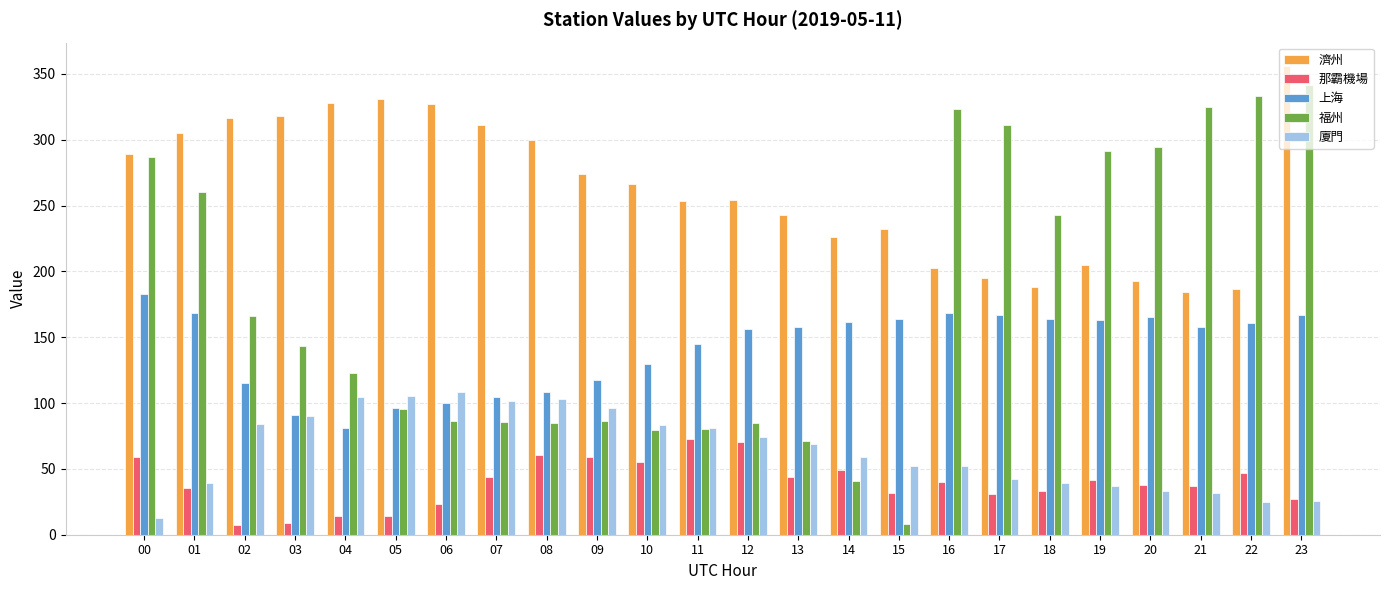

What is the average value of the 上海 series?

141.3